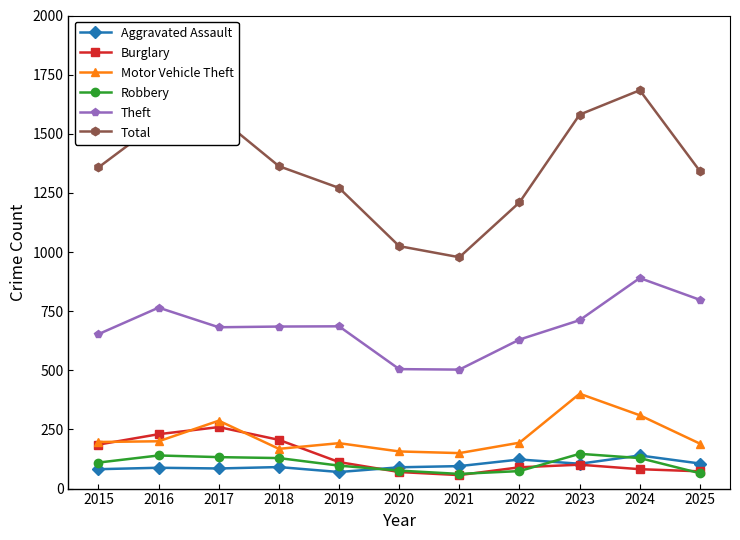

What are all the series names shown in the legend?

Aggravated Assault, Burglary, Motor Vehicle Theft, Robbery, Theft, Total